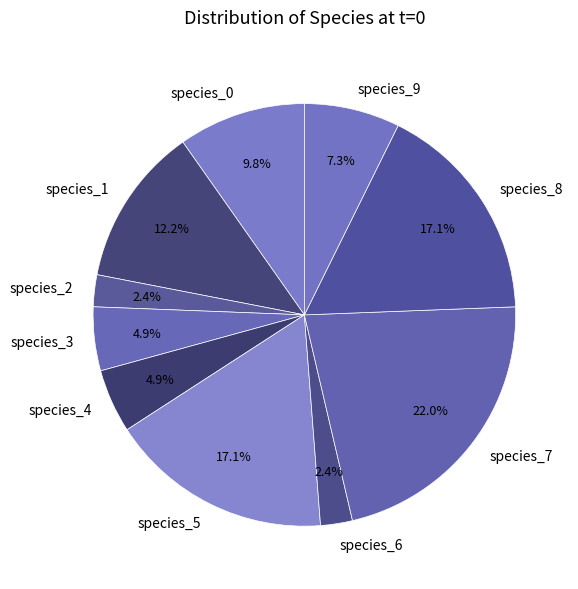

Does species_5 represent more than half of the total?

No